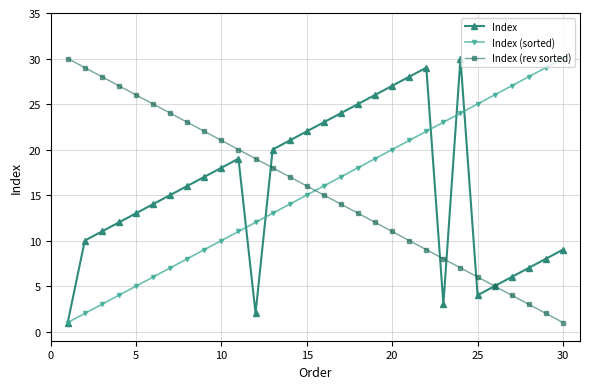

In Index, how many points are lower than both neighbors (excluding endpoints)?

3